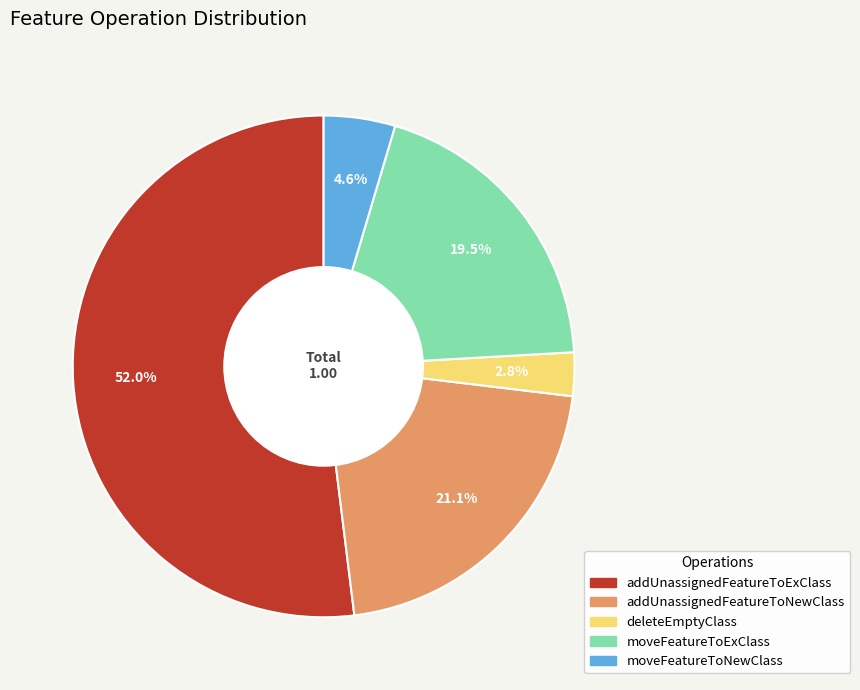

The moveFeatureToExClass slice represents 12% of the pie. True or false?

False